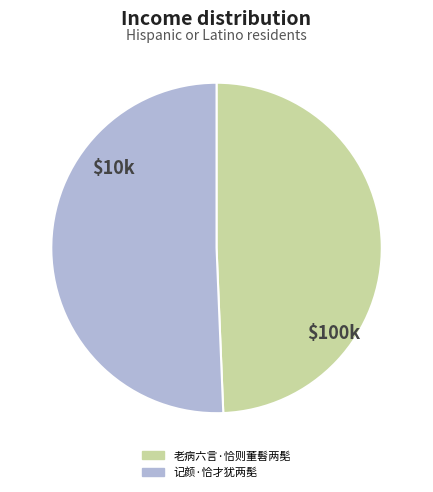

Between 记颜·恰才犹两髧 and 老病六言·恰则董髫两髧, which is larger?

记颜·恰才犹两髧